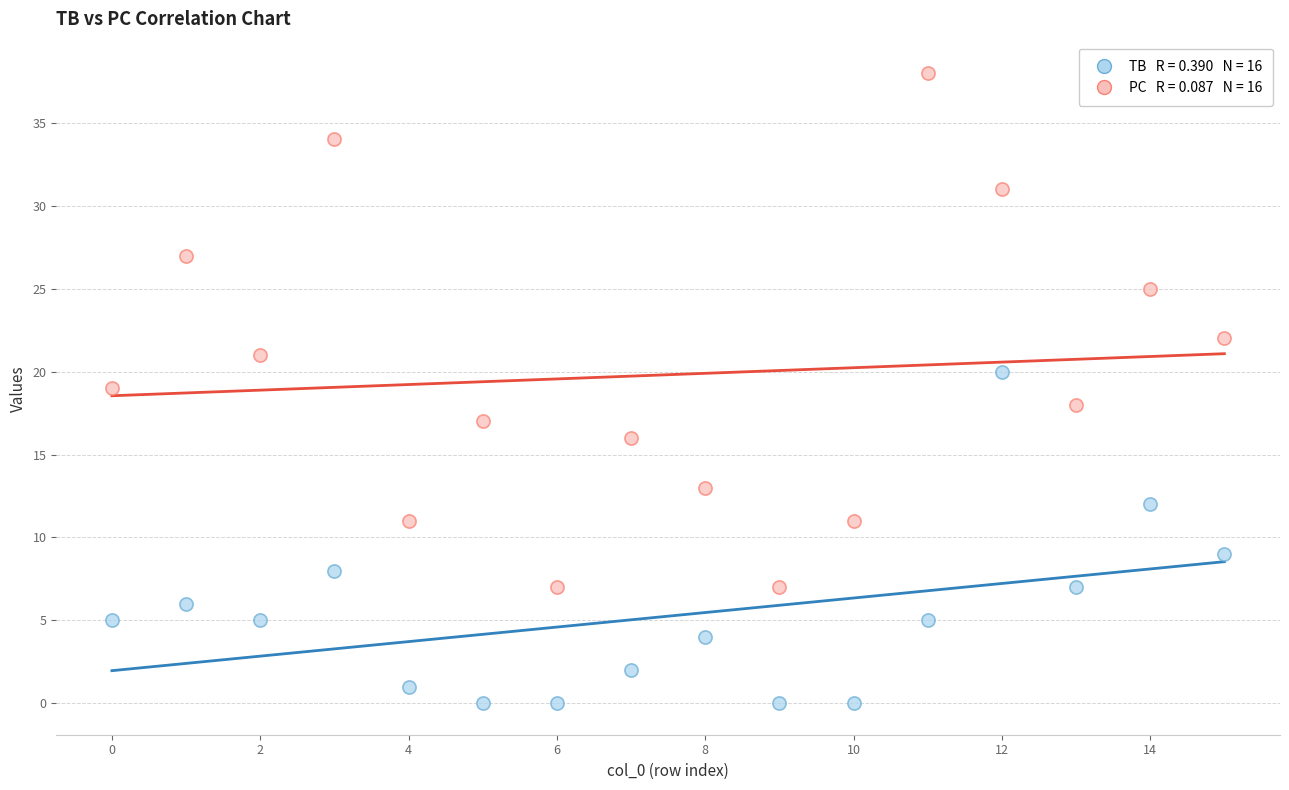

How many data points are displayed?

32